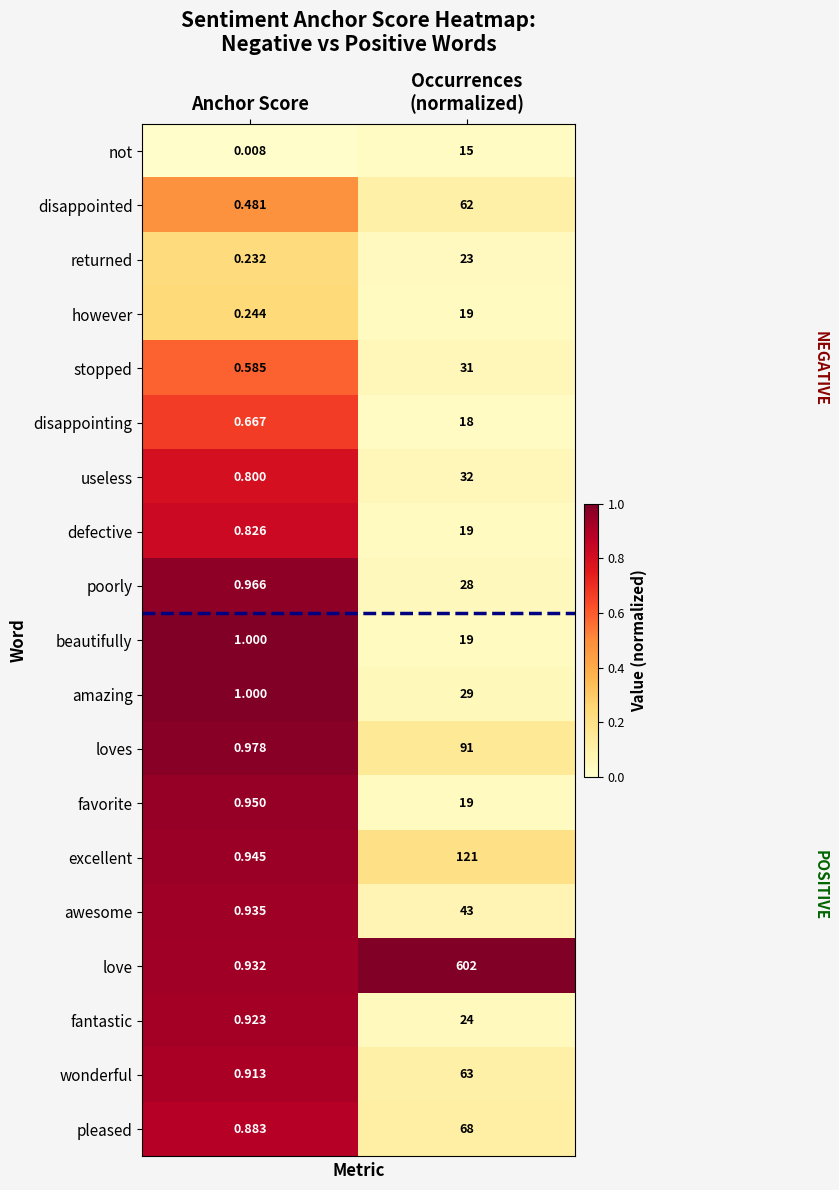

Where is amazing nearest to the value 15?

Anchor Score